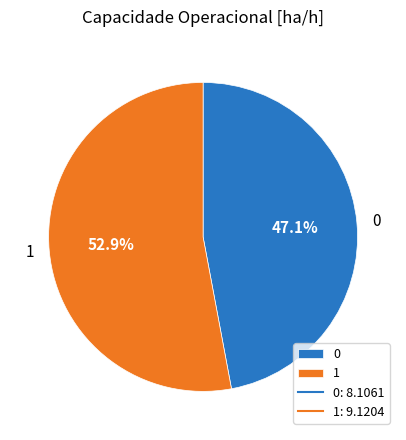

What percentage is the 1 slice, to the nearest percent?

53%